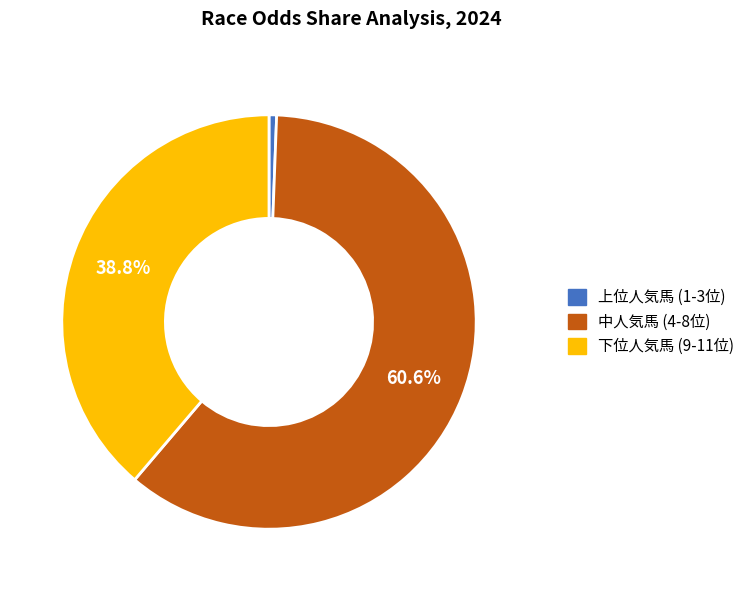

Does any single category account for the majority?

Yes